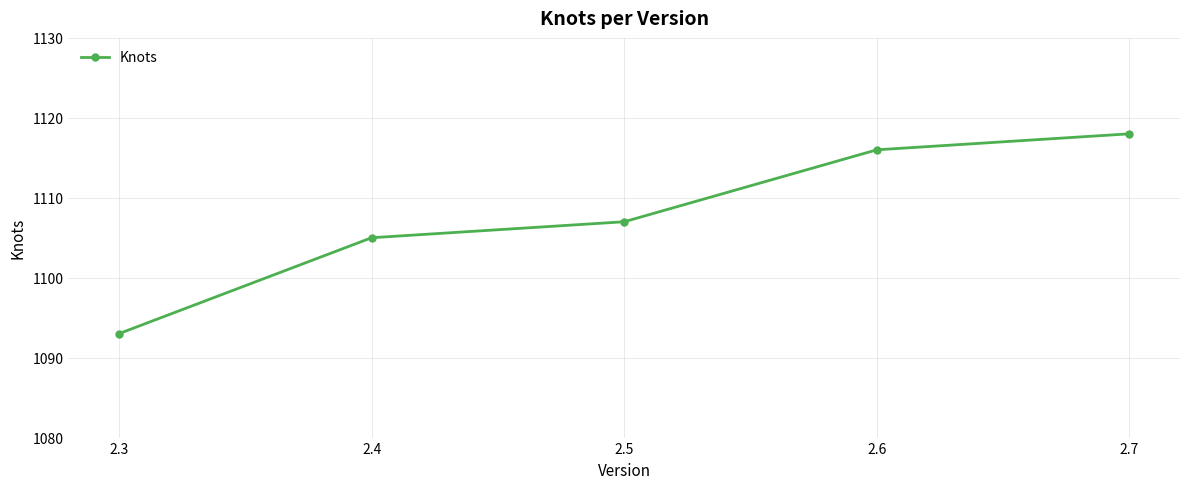

Reading left to right, list all the values displayed in this chart.

1093	1105	1107	1116	1118